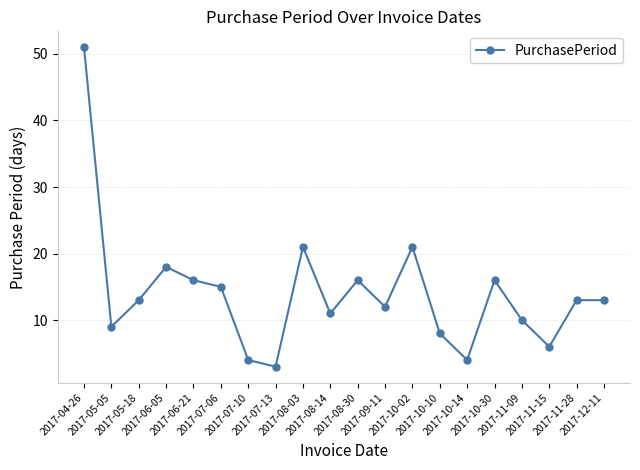

Does the chart display data point markers on the line(s)?

Yes